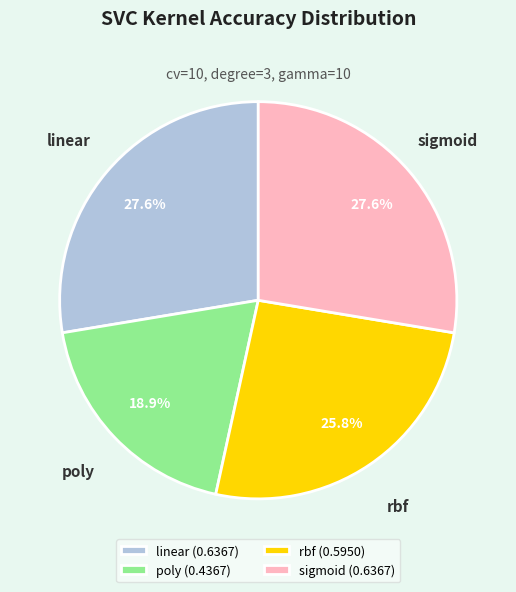

To the nearest percent, what percentage of the pie is linear?

28%